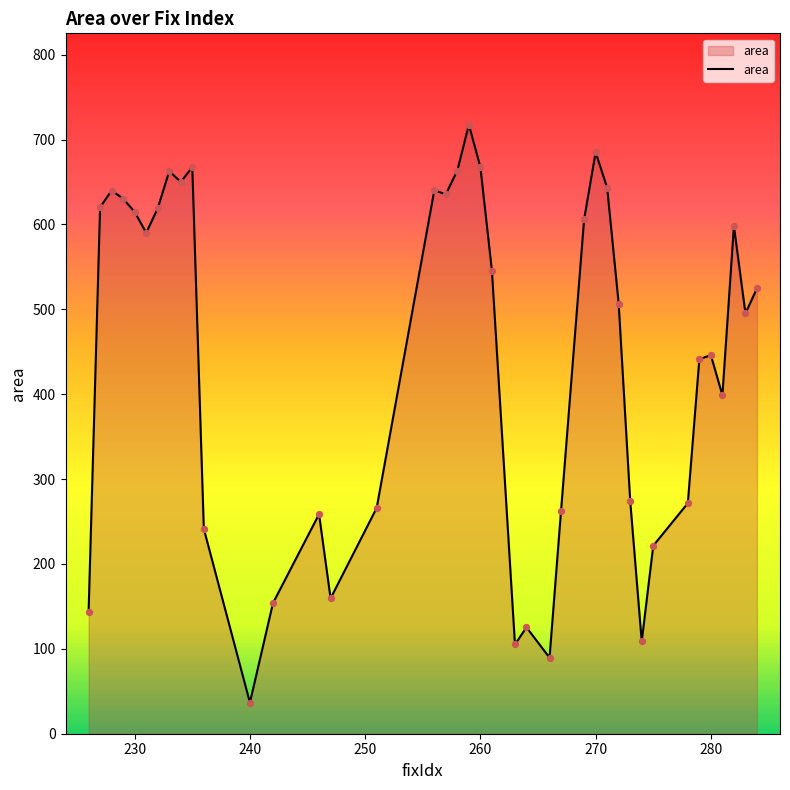

What is the greatest value displayed?

717.5